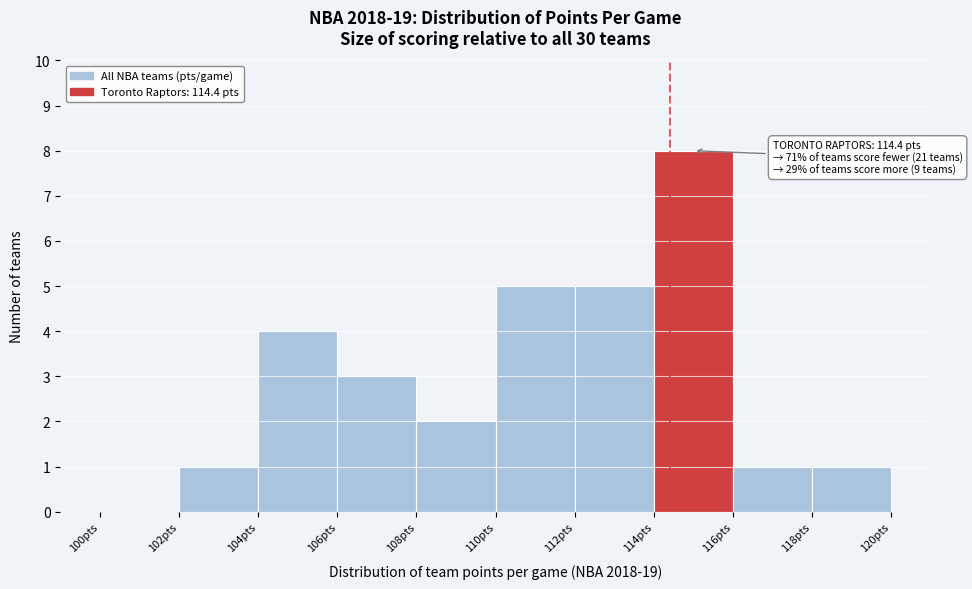

Over which range of the x-axis is the bar tallest?

114 to 116